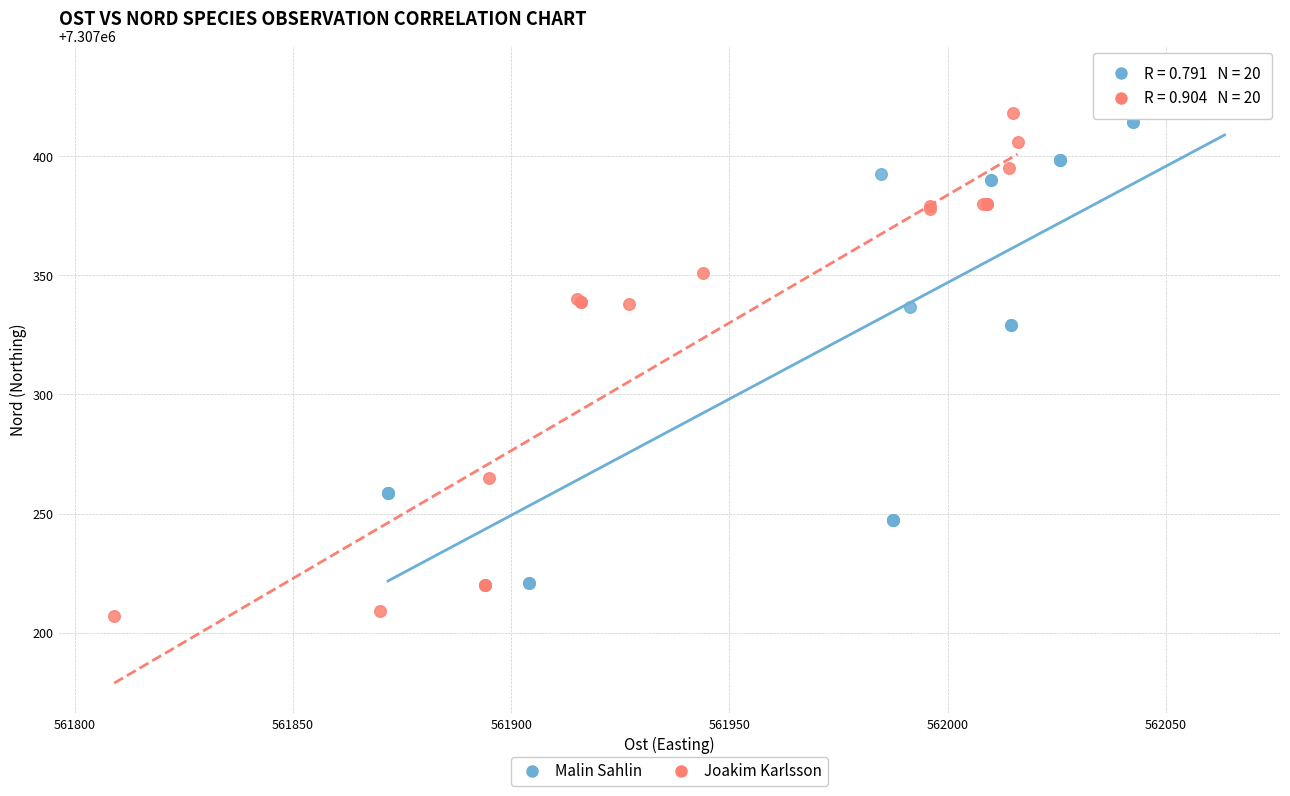

Which series reaches the maximum Y coordinate?

Malin Sahlin